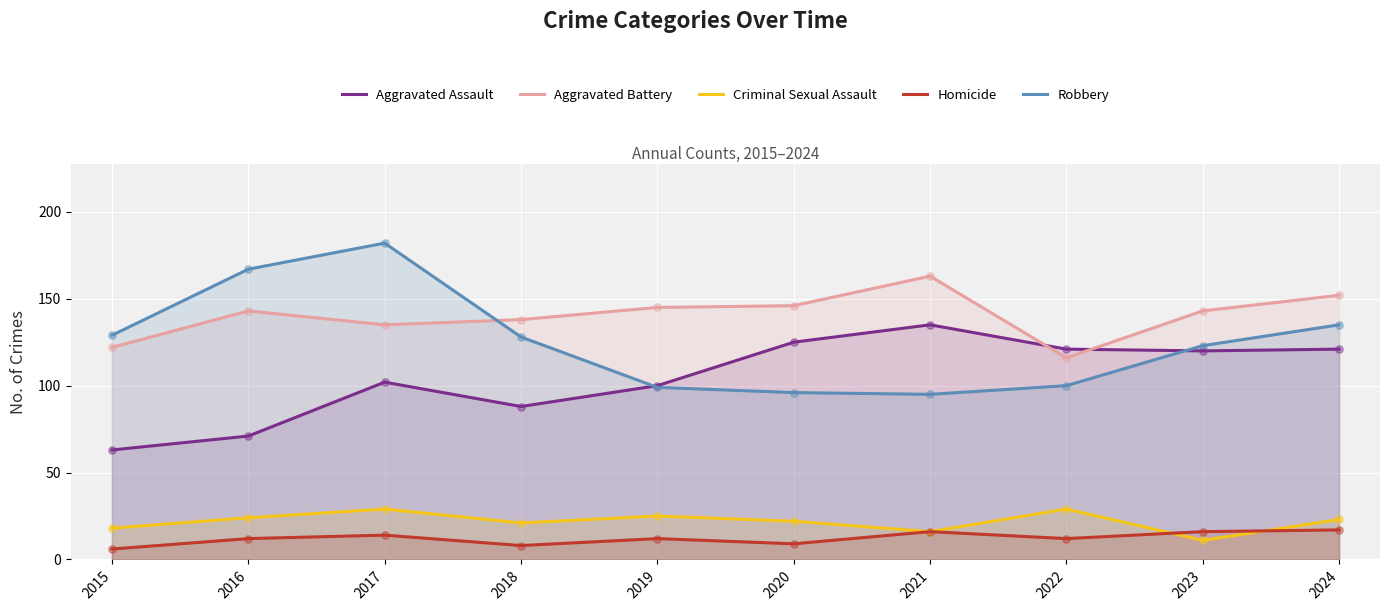

Which series has the widest spread of Y values?

Robbery